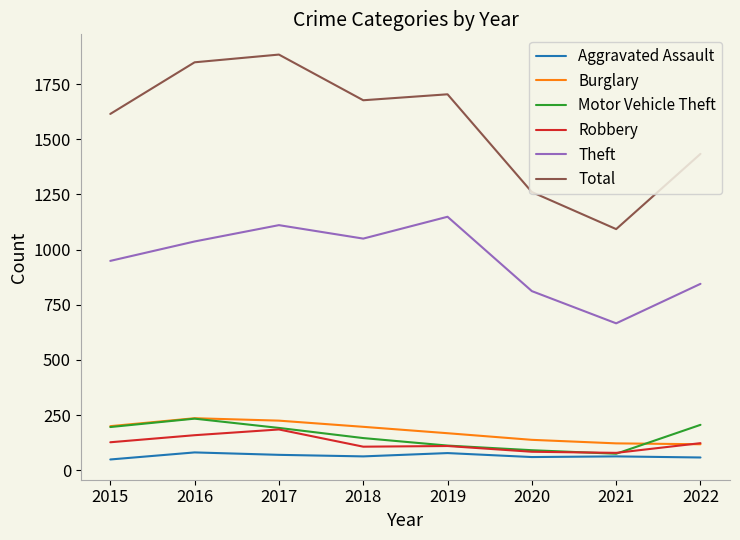

What value does the Motor Vehicle Theft series have at 2022?

206